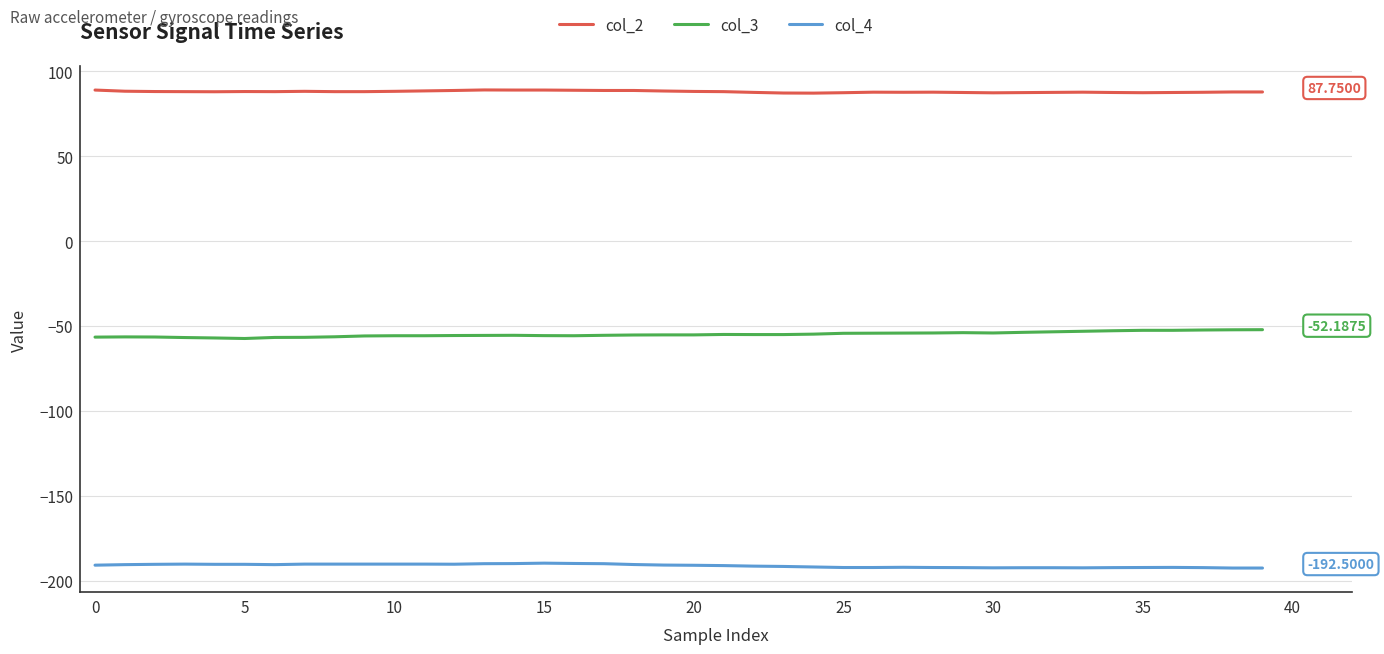

Which series has the largest total across all categories?

col_2